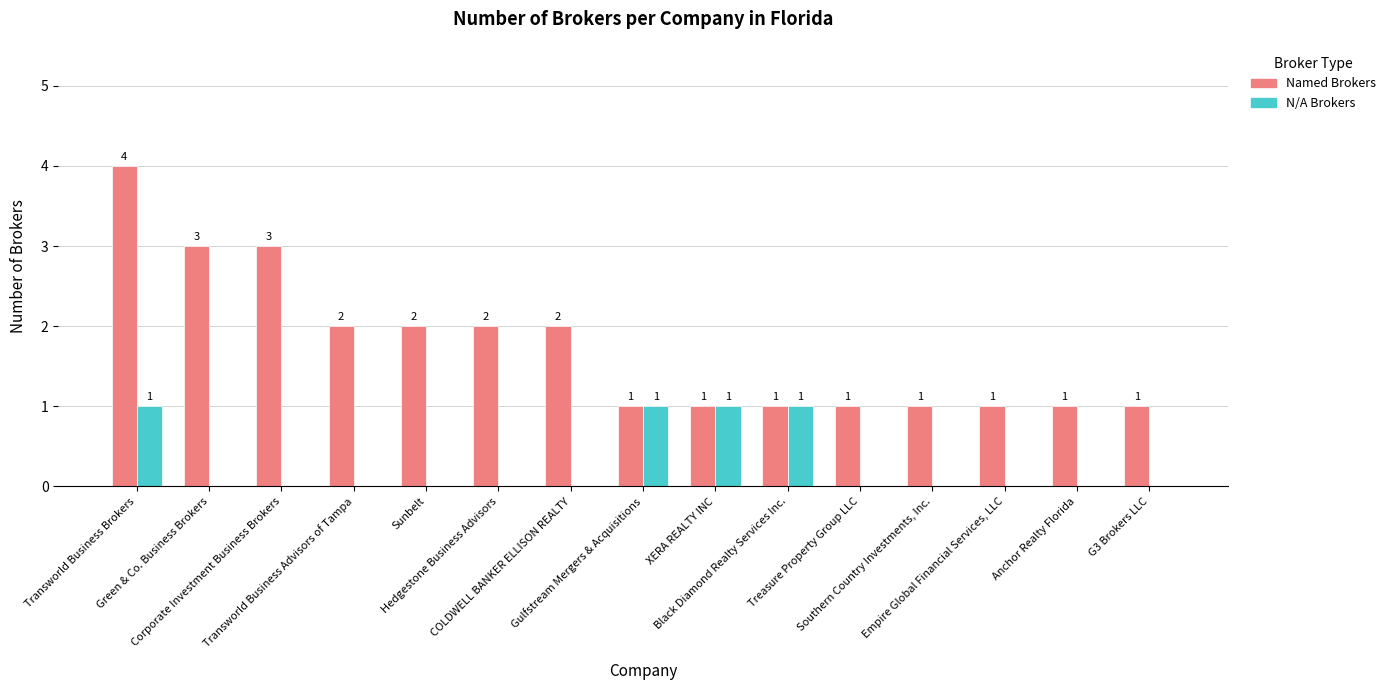

What is the greatest value displayed?

4